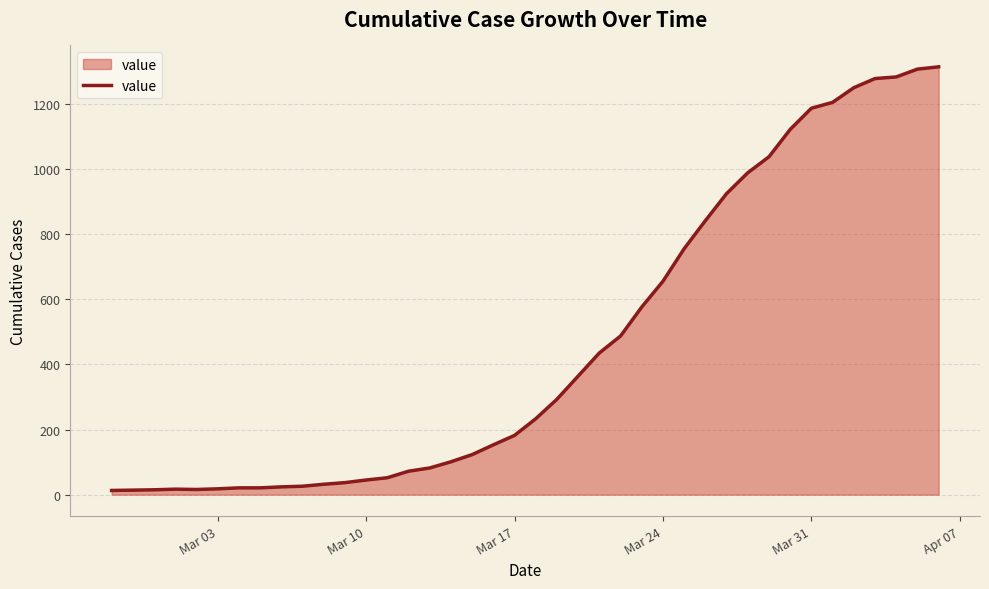

What is the maximum value shown in the chart?

1313